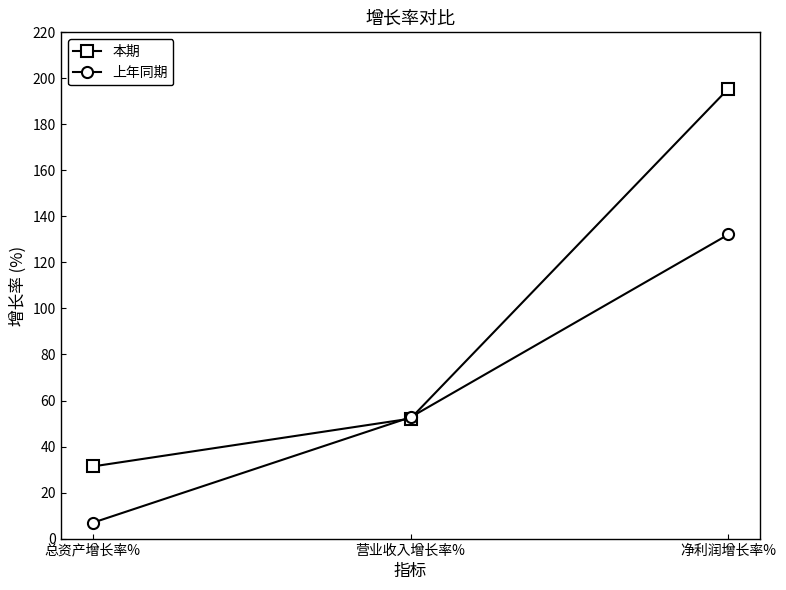

The 本期 series shows 53.1 at 总资产增长率%. True or false?

False